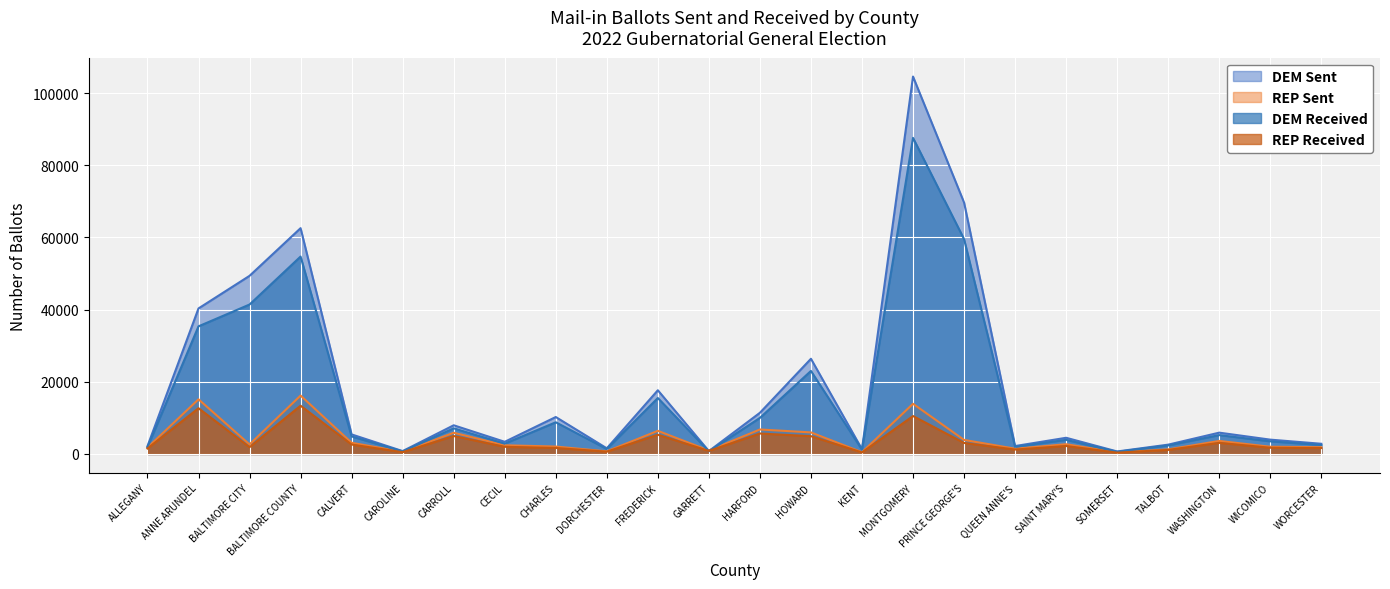

Reading right to left, list all the values displayed in this chart.

DEM Sent: 2824	3967	5903	2582	691	4483	2193	69673	104568	1305	26373	11408	793	17649	1563	10235	3367	7946	793	5416	62562	49356	40323	2159
REP Sent: 1874	2003	3607	1265	433	2698	1461	3892	13899	477	5971	6782	958	6408	718	2055	2408	5876	594	3098	16178	2643	15139	1770
DEM Received: 2492	3494	5225	2362	596	3906	1971	59525	87579	1177	23004	9992	724	15497	1370	8774	2857	7096	694	4853	54699	41405	35362	1877
REP Received: 1634	1724	3074	1121	368	2205	1219	3050	10505	413	4927	5668	836	5333	632	1660	1980	4970	494	2608	13369	1880	12681	1512